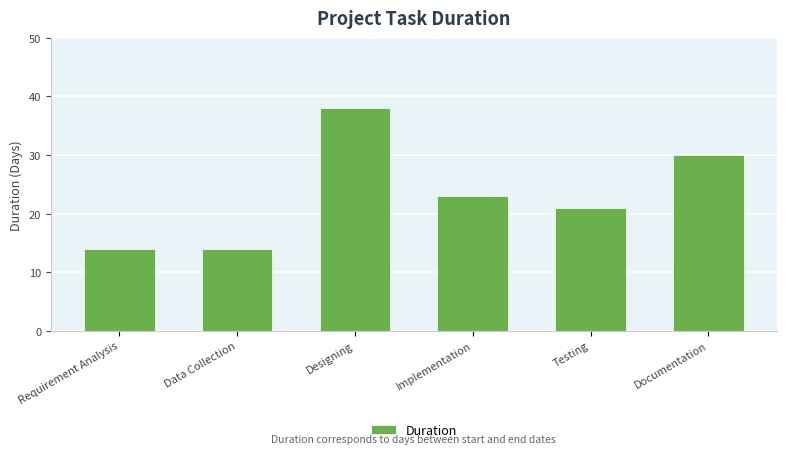

What is the maximum value shown in the chart?

38